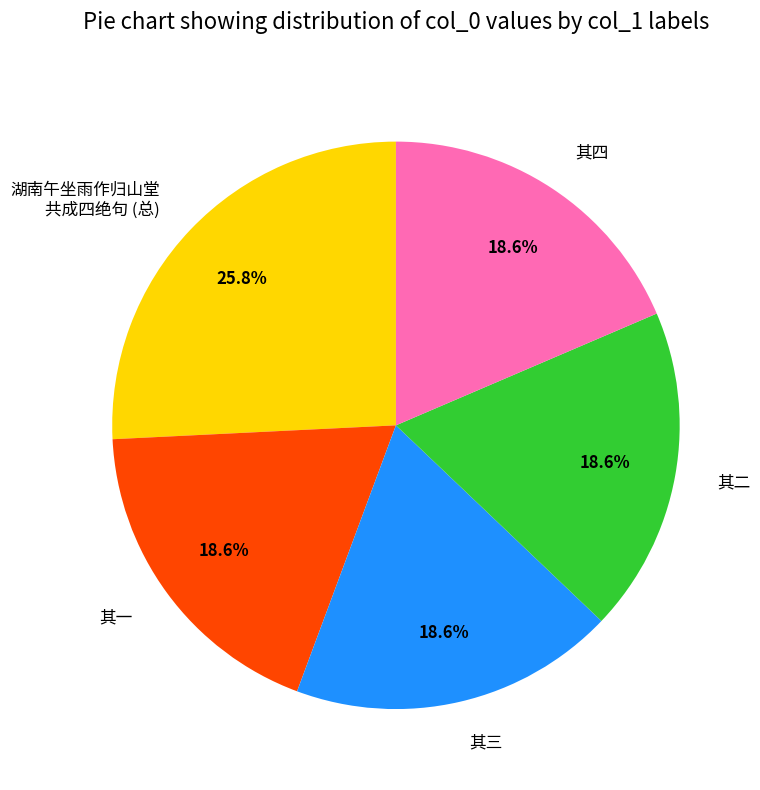

To the nearest percent, what is the average slice percentage?

20%